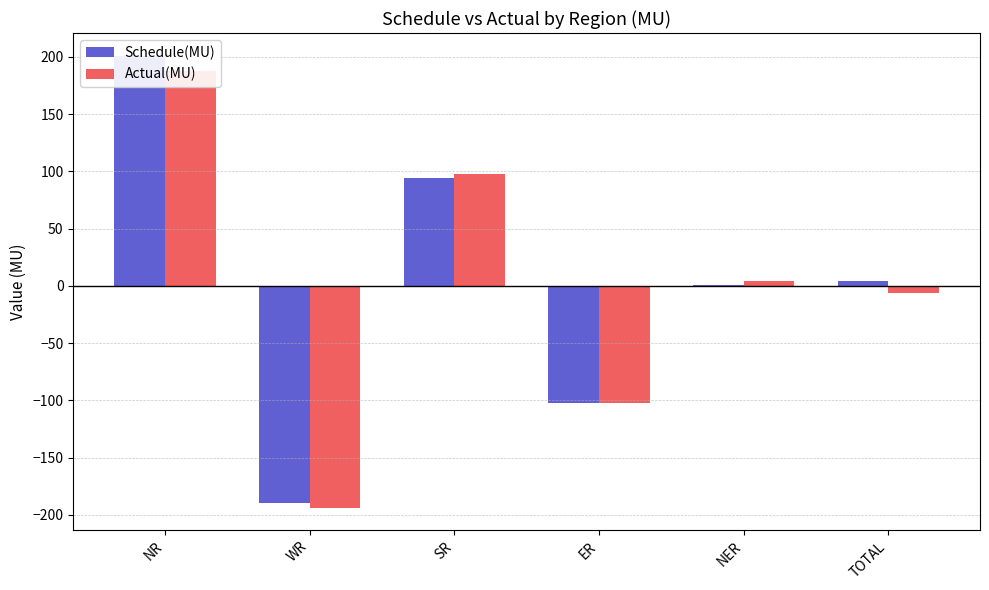

True or false: Schedule(MU) has a value of 0.4 at NER.

True